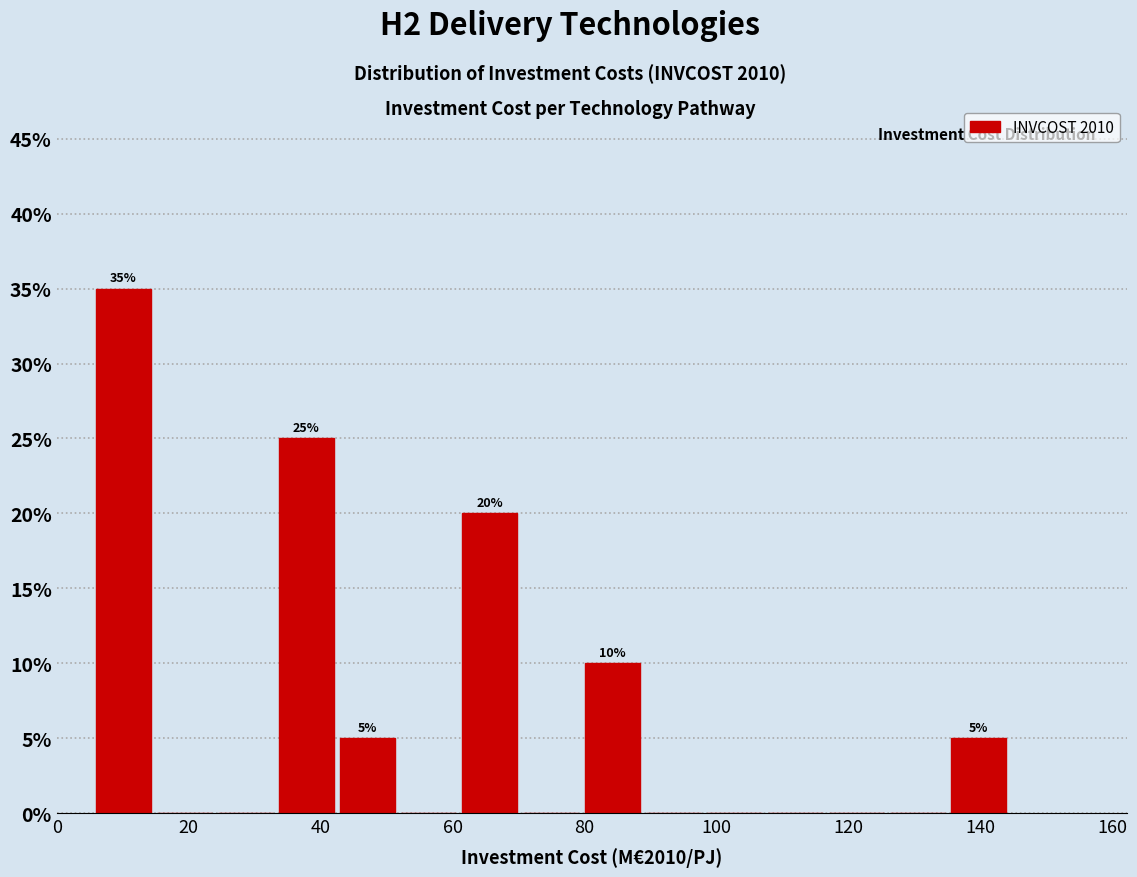

Over which range of the x-axis is the bar tallest?

6 to 16